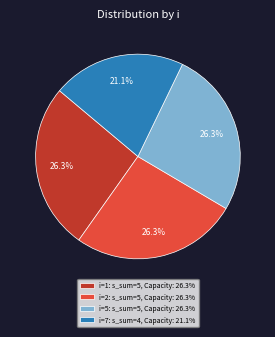

Which has a higher value, i=5: s_sum=5, Capacity: 26.3% or i=7: s_sum=4, Capacity: 21.1%?

i=5: s_sum=5, Capacity: 26.3%